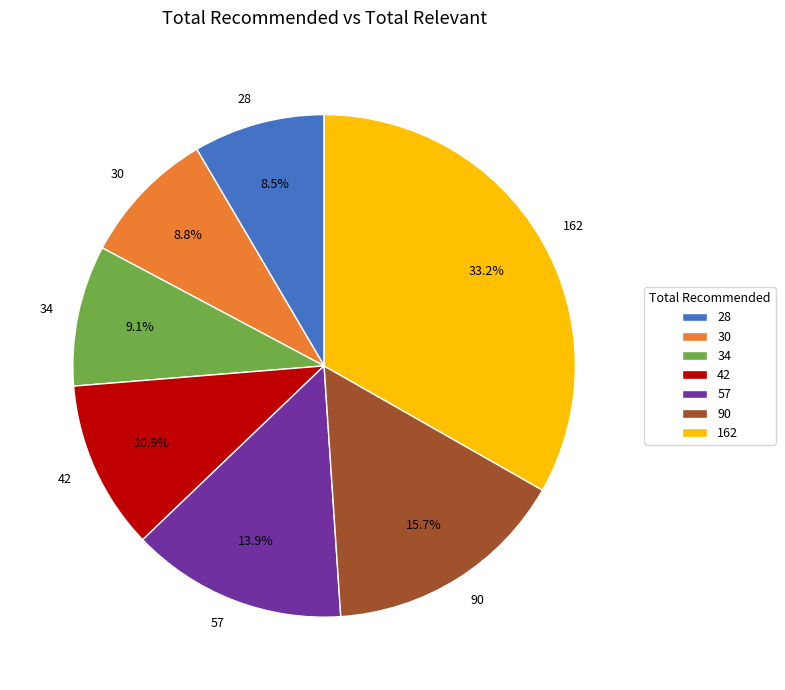

Between 162 and 28, which is larger?

162